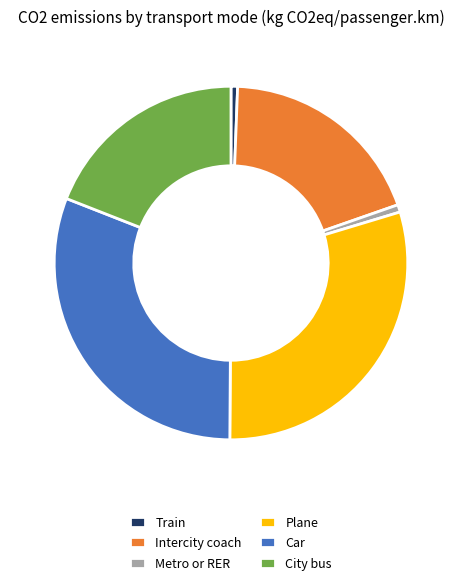

Do City bus and Metro or RER together represent more than half of the pie?

No